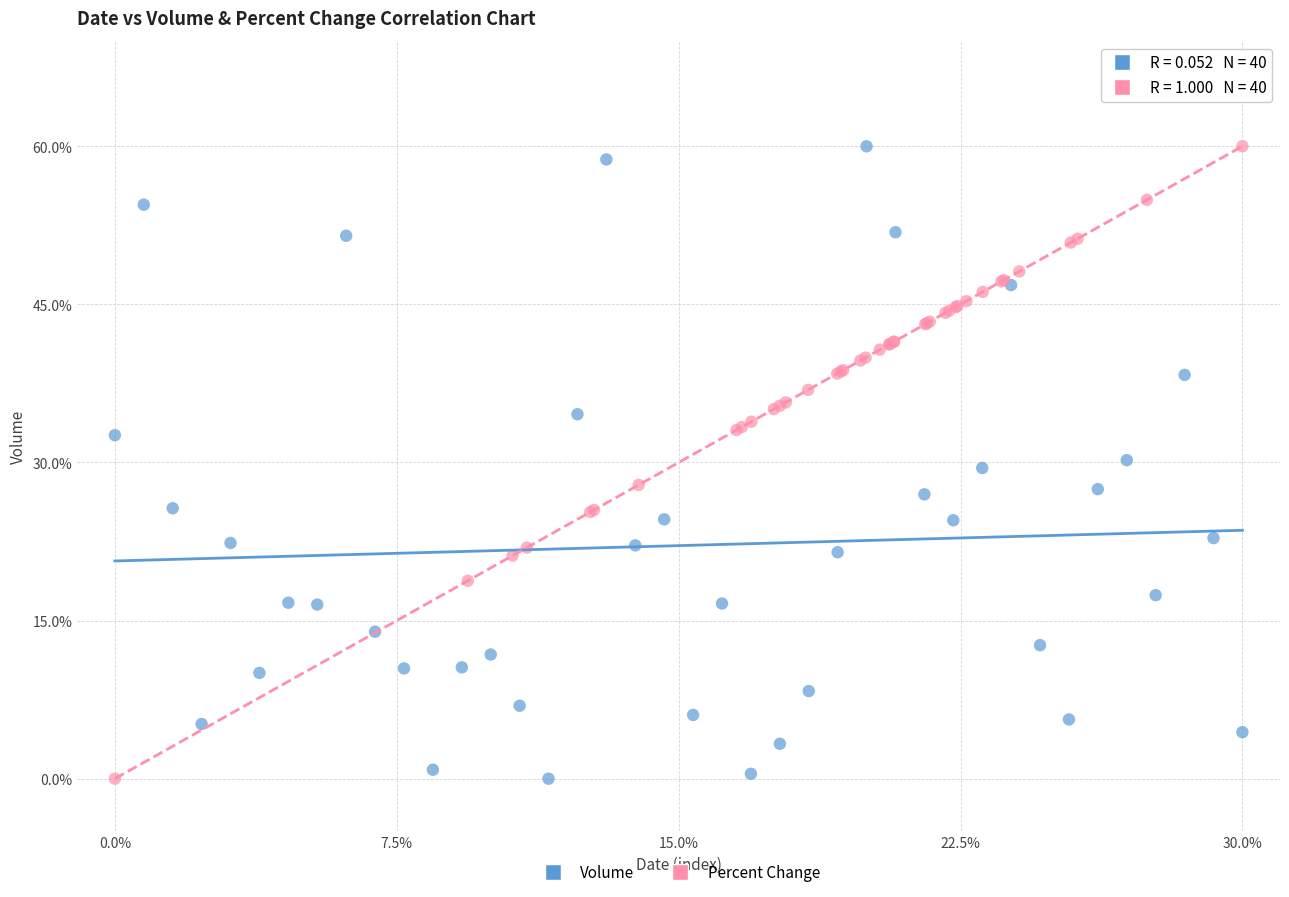

What are all the series names shown in the legend?

Volume, Percent Change